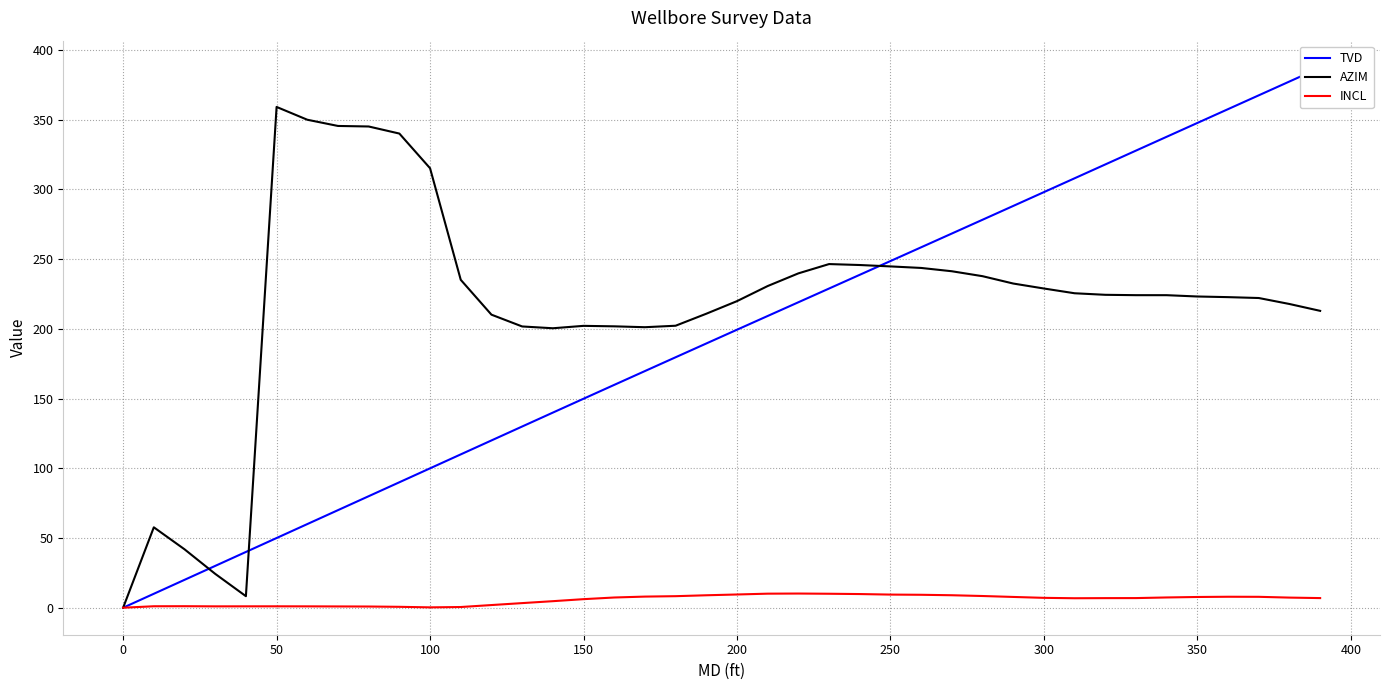

How many positive values does the INCL series have?

39